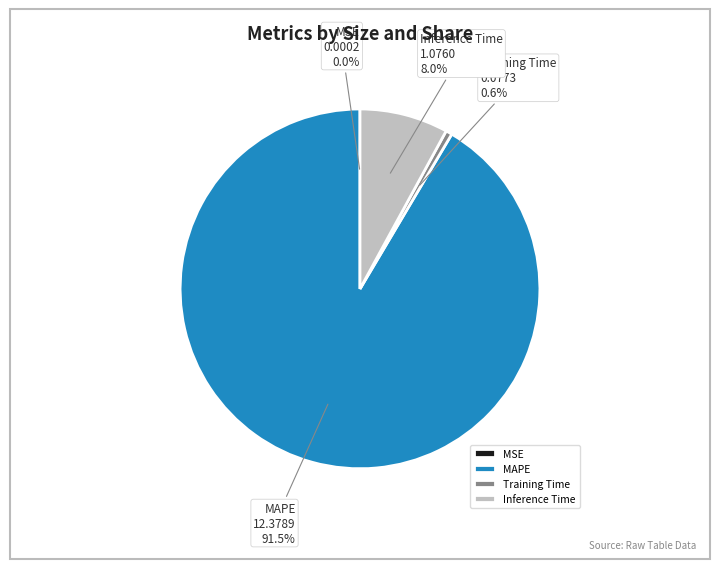

Does MAPE represent more than half of the total?

Yes